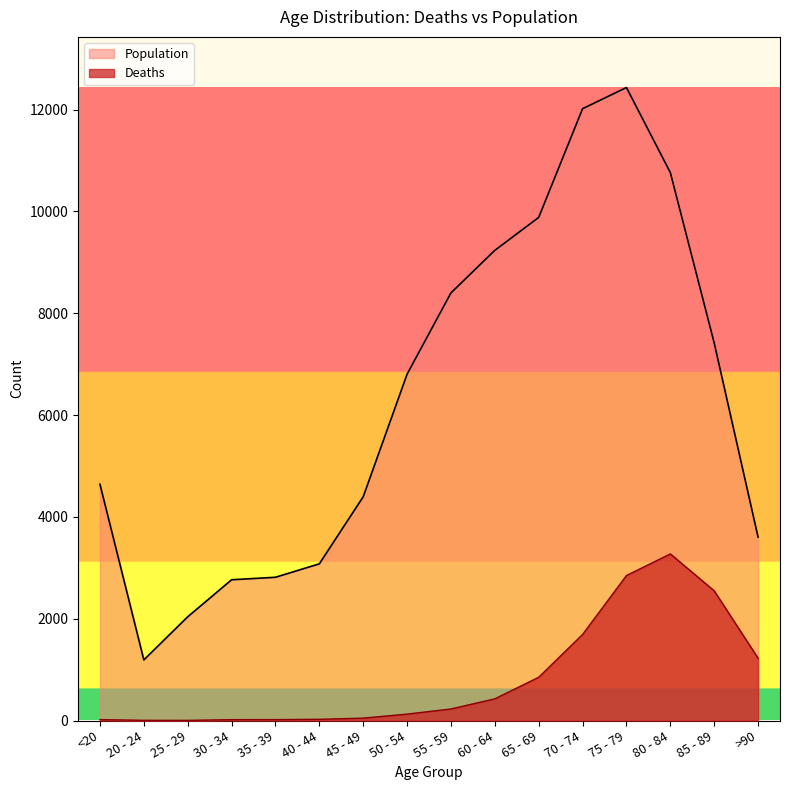

True or false: Deaths and Population cross at least once.

False